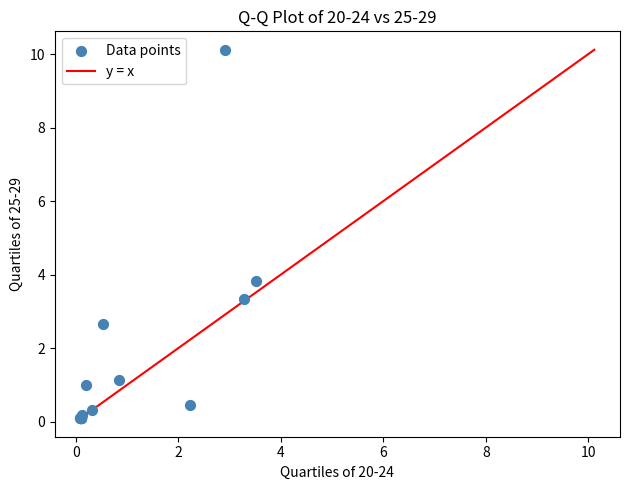

What Y value in the scatter plot is closest to 5?

3.8